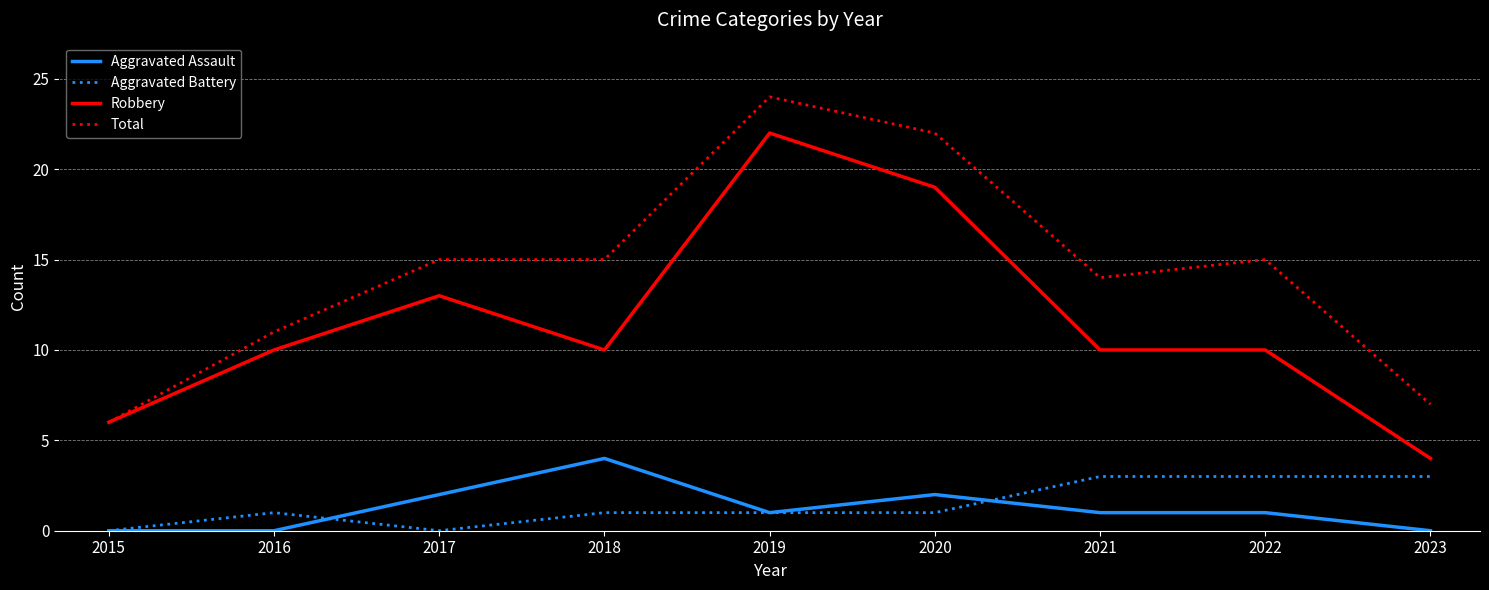

Is it true that Robbery equals 10 at 2016?

True